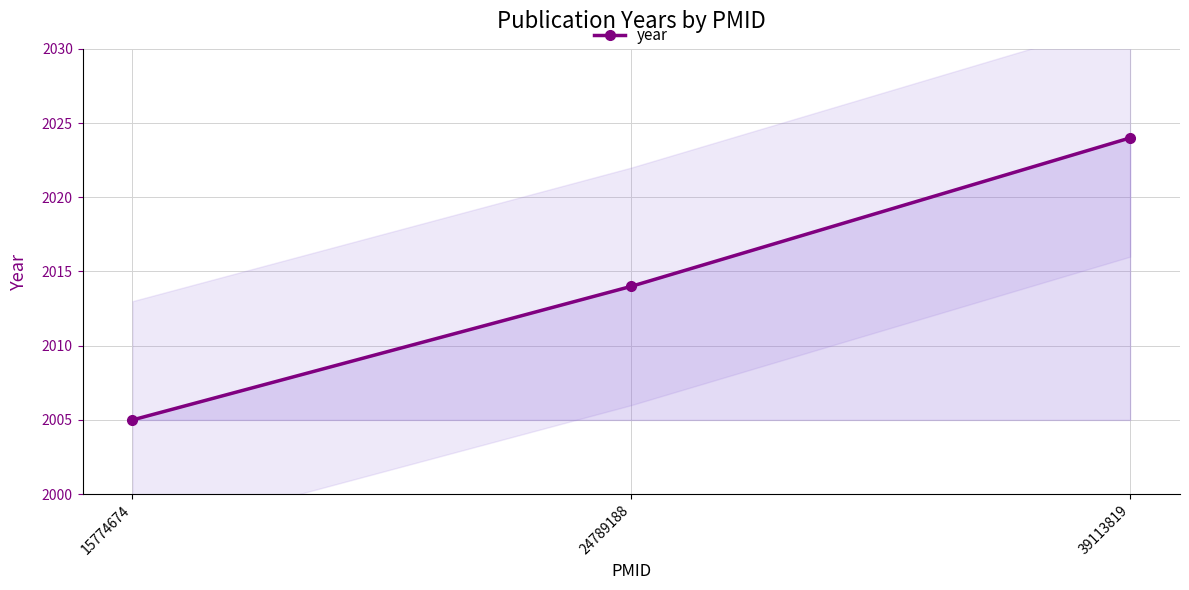

Reading left to right, extract all data points from this chart.

15774674=2005	24789188=2014	39113819=2024